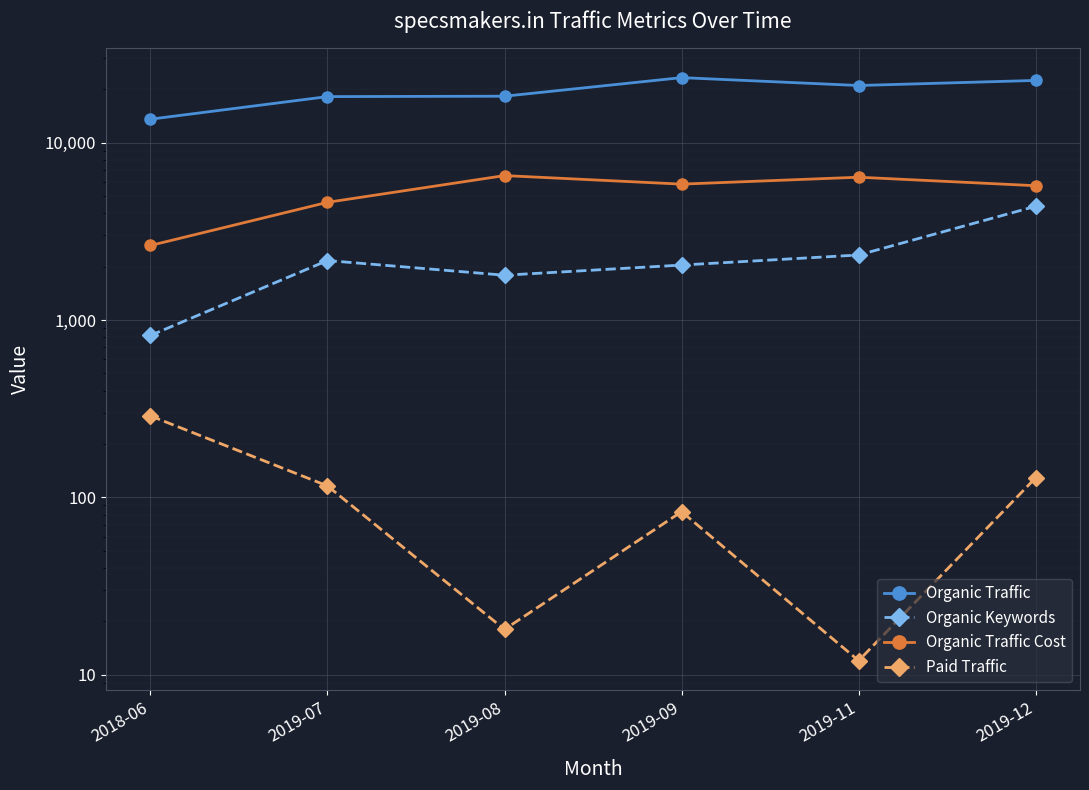

In Paid Traffic, how many points are lower than both neighbors (excluding endpoints)?

2